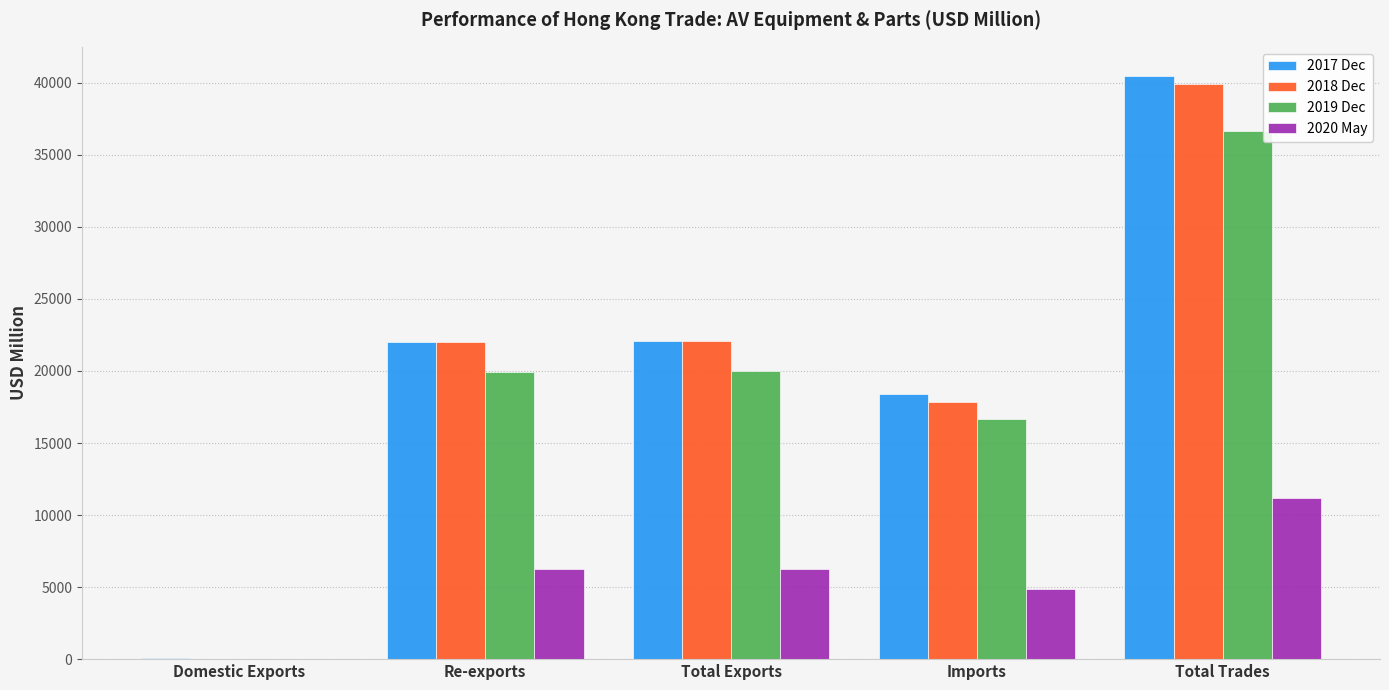

What is the total value across all series at Imports?

57758.0